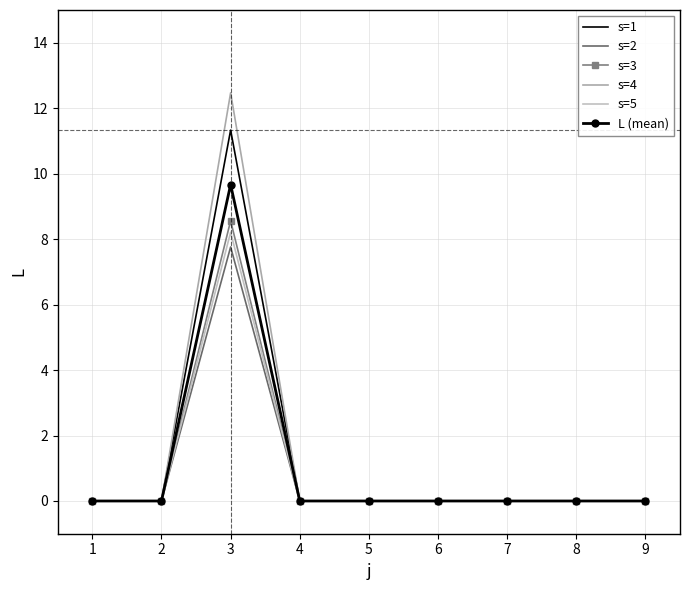

What is the average value of the s=2 series?

0.9